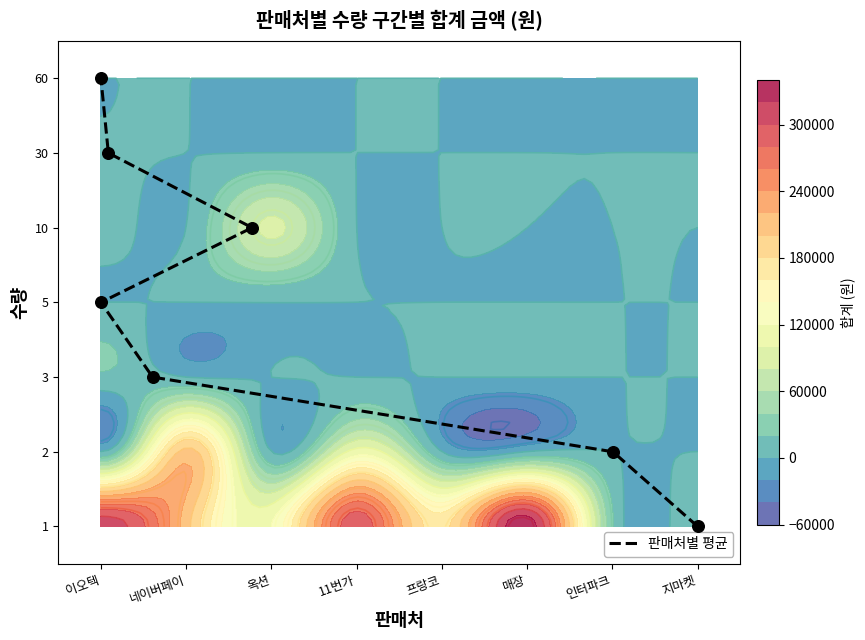

What is the sum of all values?

21